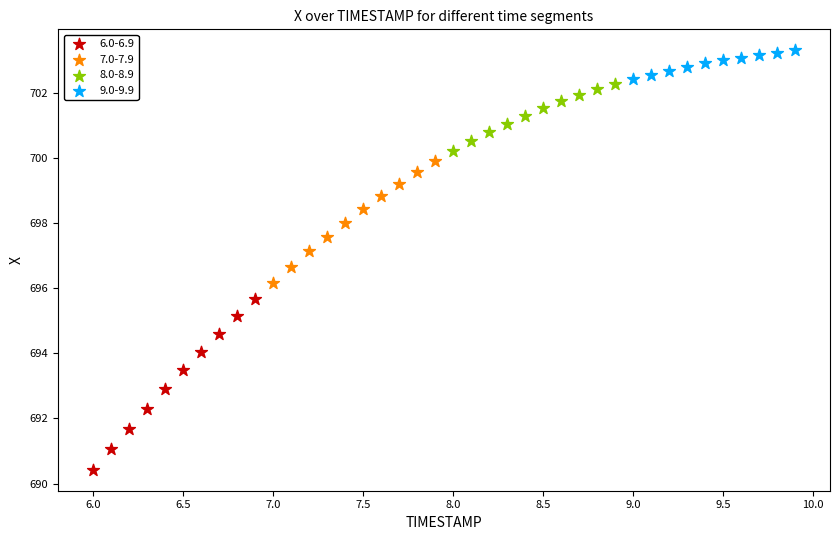

Which series contains the lowest Y value?

6.0-6.9